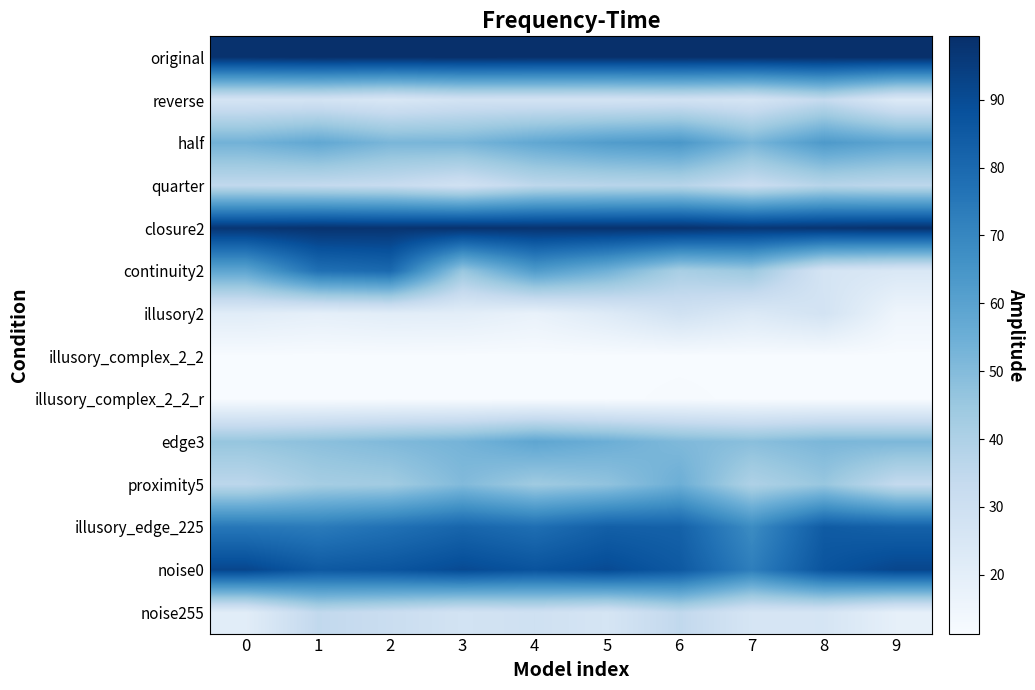

Rank the series at 7 from highest to lowest value.

original, closure2, noise0, illusory_edge_225, half, edge3, continuity2, proximity5, quarter, reverse, noise255, illusory2, illusory_complex_2_2_r, illusory_complex_2_2